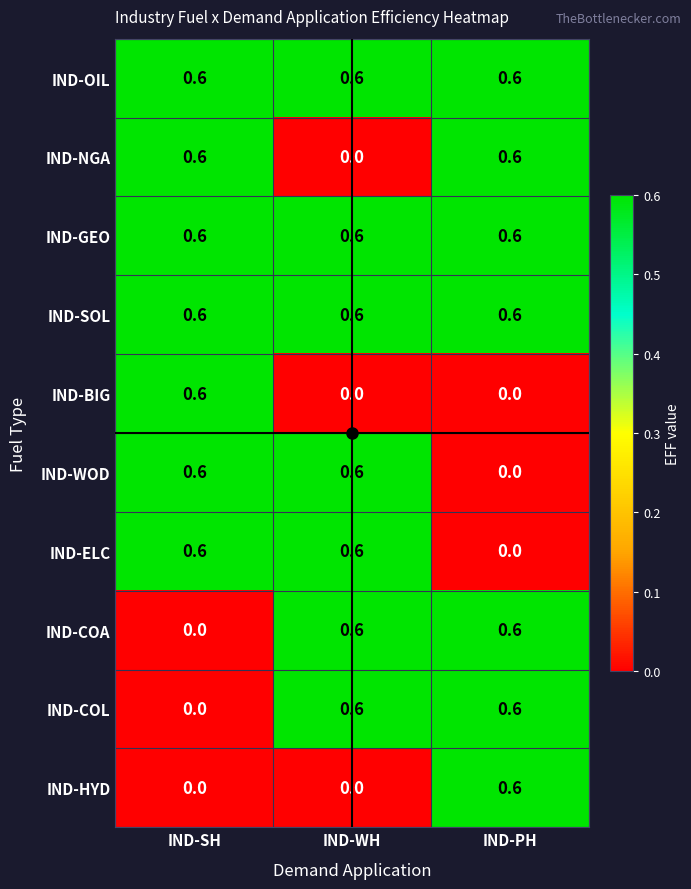

What is the average value of the IND-COL series?

0.4